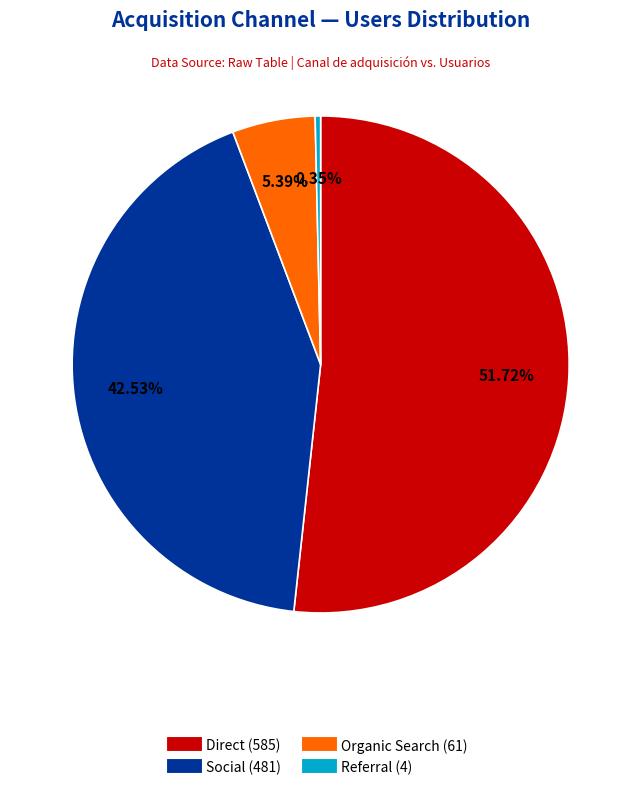

Which category has the biggest portion of the pie?

Direct